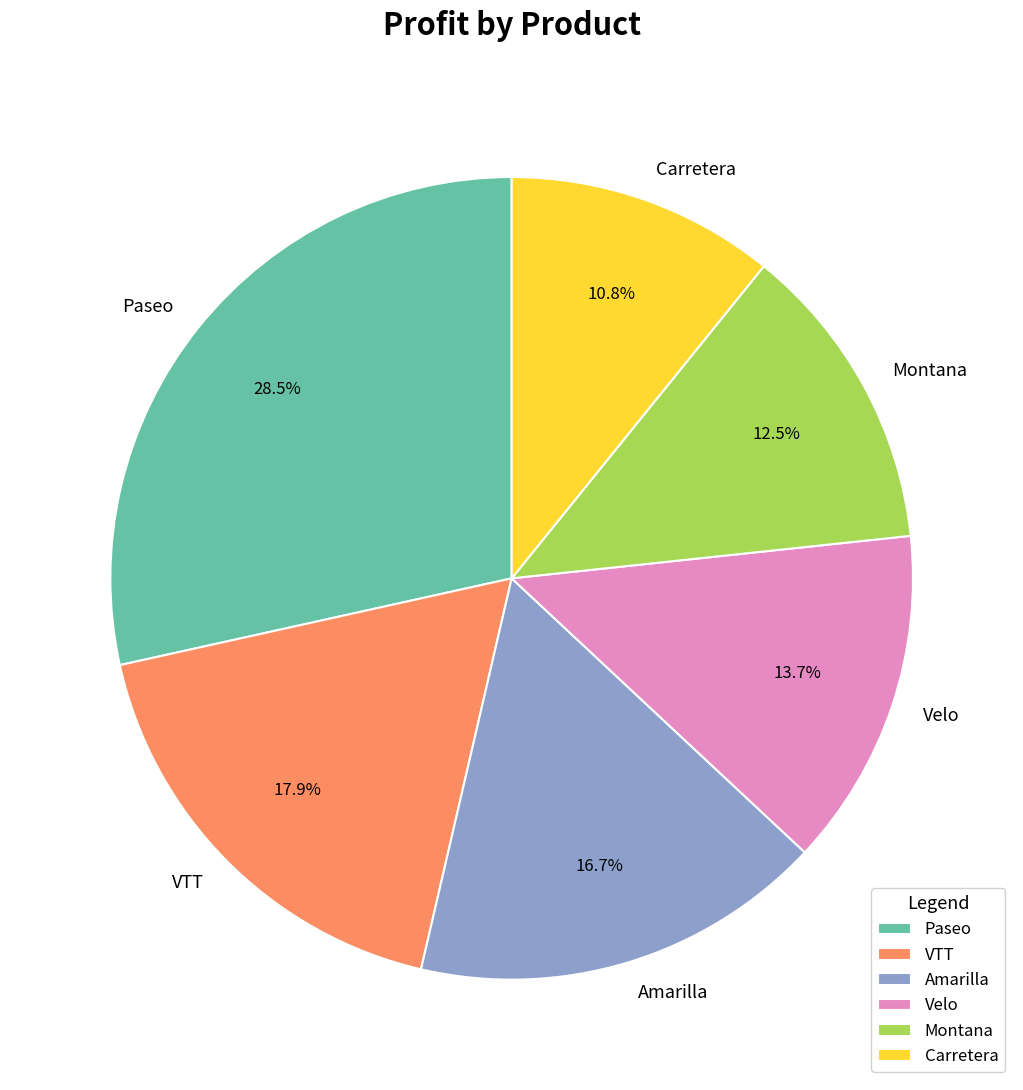

How many slices are in this pie chart?

6